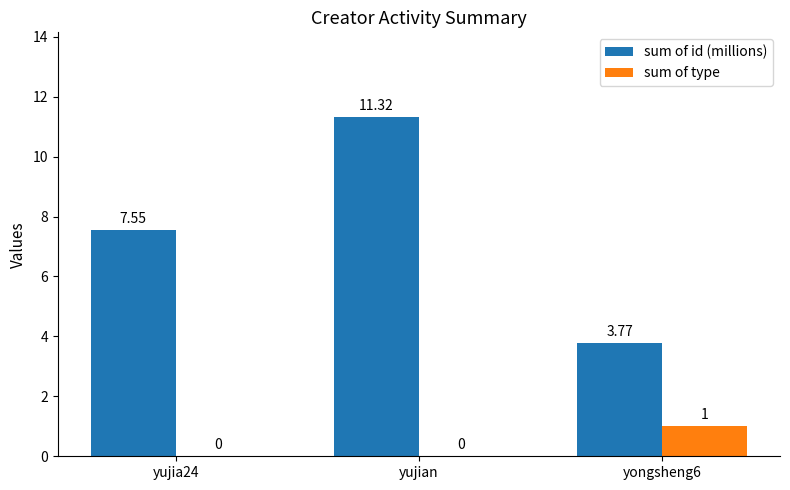

Is the value of sum of id (millions) at yongsheng6 greater than the value of sum of type at yujian?

Yes